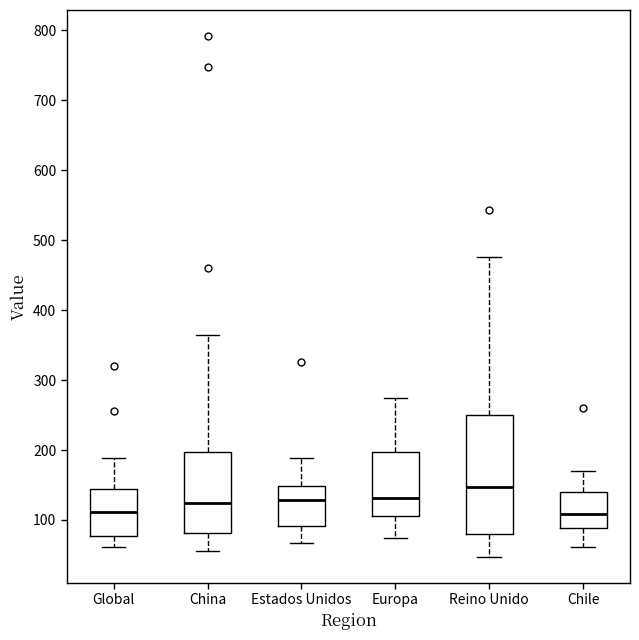

Reading left to right, read every box against the y-axis: the position of its median line, the range the box covers, and the ends of its whiskers. The values are not printed on the chart, so give them approximately, as read against the axis.

Global: median 110, box 80 to 140, whiskers 60 to 190
China: median 120, box 80 to 200, whiskers 60 to 360
Estados Unidos: median 130, box 90 to 150, whiskers 70 to 190
Europa: median 130, box 110 to 200, whiskers 70 to 270
Reino Unido: median 150, box 80 to 250, whiskers 50 to 480
Chile: median 110, box 90 to 140, whiskers 60 to 170